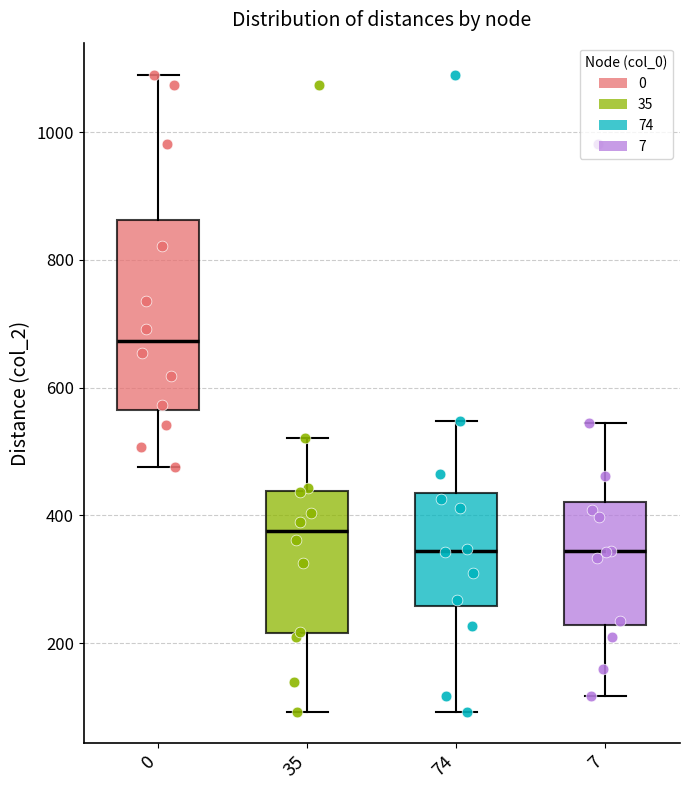

Comparing the boxes themselves (not the whiskers), which one is the tallest?

0